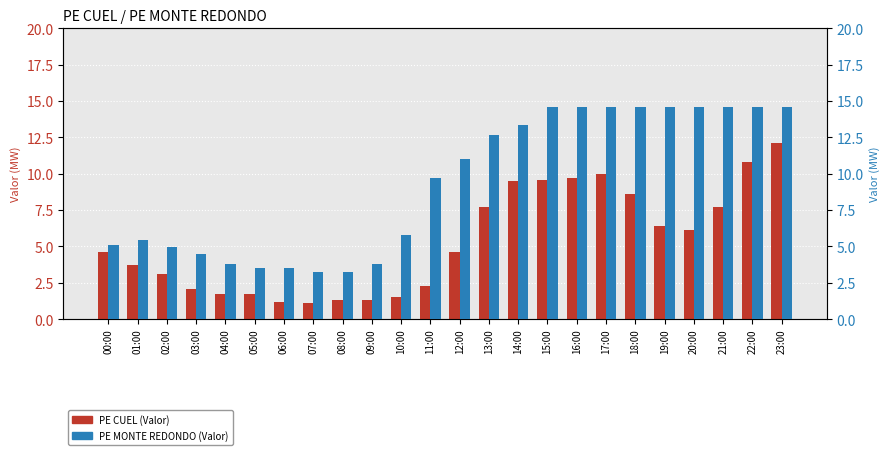

The value of PE CUEL at 06:00 is 1.2. True or false?

True